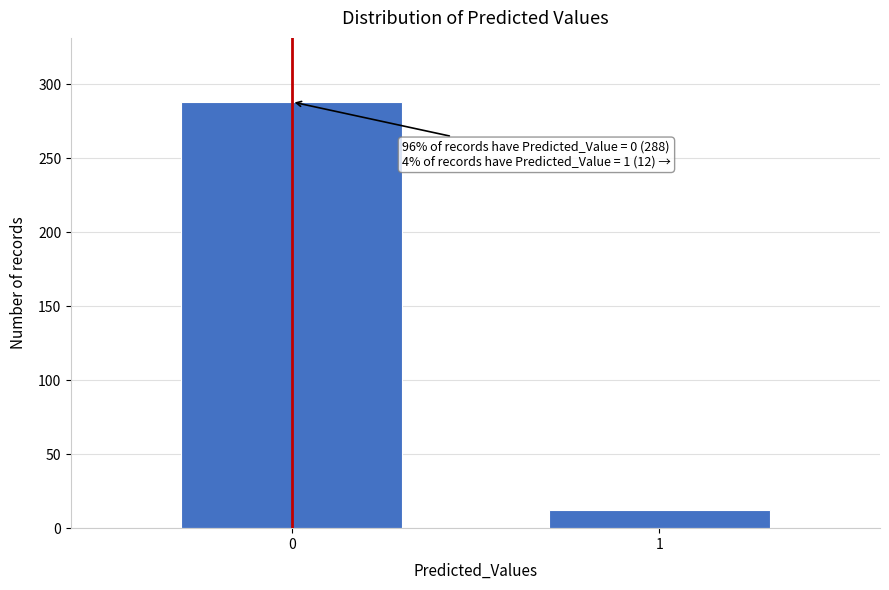

Reading right to left, list all the values displayed in this chart.

1=12	0=288